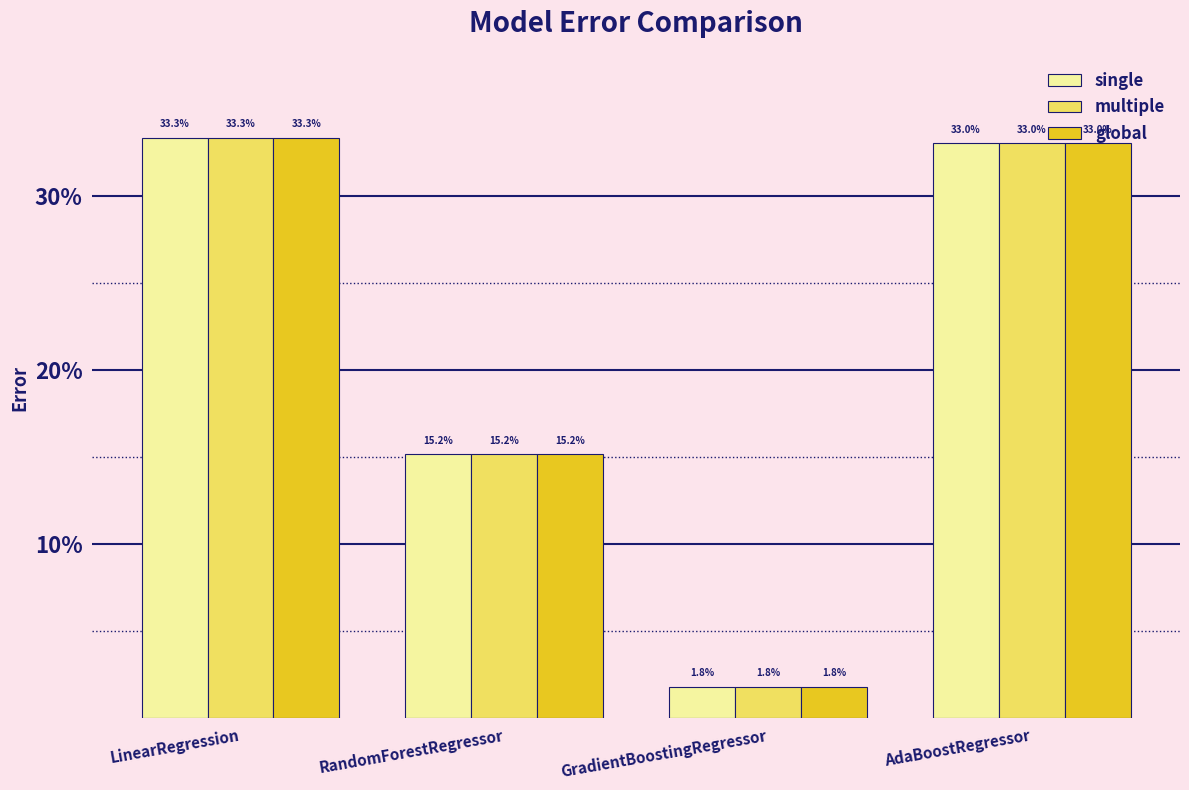

Does the chart contain any negative values?

No